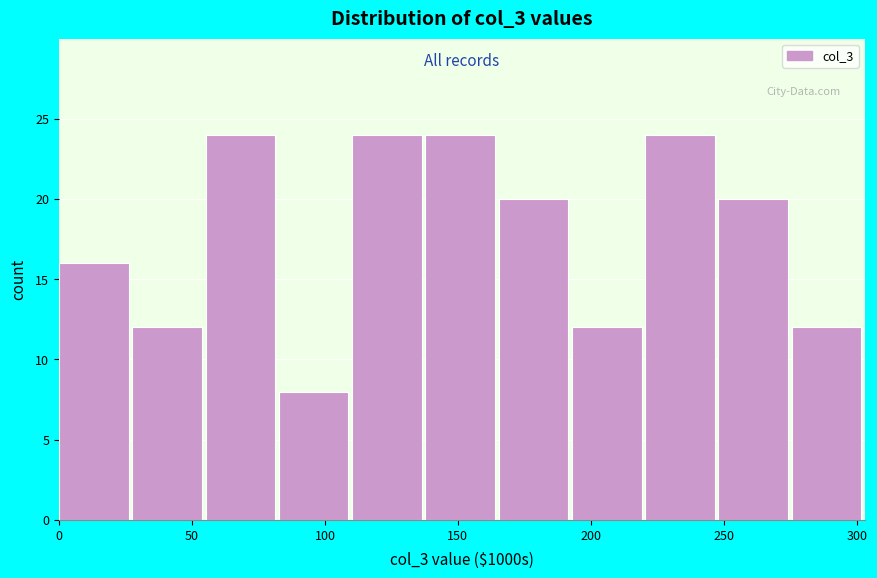

Reading left to right, list every bar in this chart as the range it spans on the x-axis followed by its height. Neither the bar edges nor the heights are printed on the chart, so give them approximately, as read against the axes.

0 to 30: 16
30 to 55: 12
55 to 85: 24
85 to 110: 8
110 to 140: 24
140 to 165: 24
165 to 195: 20
195 to 220: 12
220 to 250: 24
250 to 275: 20
275 to 305: 12